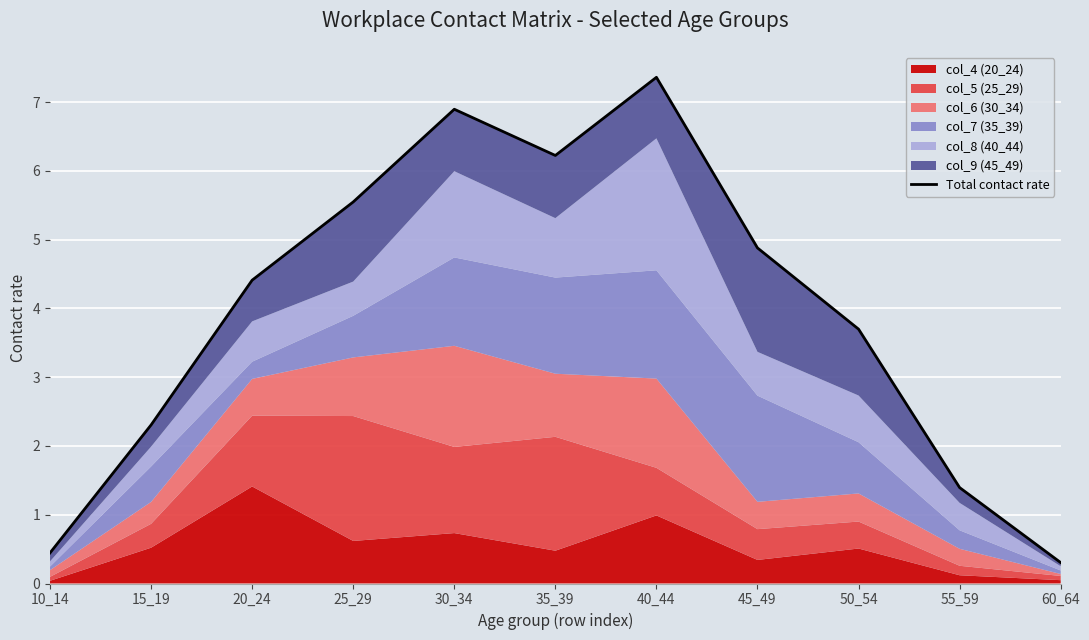

How many data points are less than 4?

5